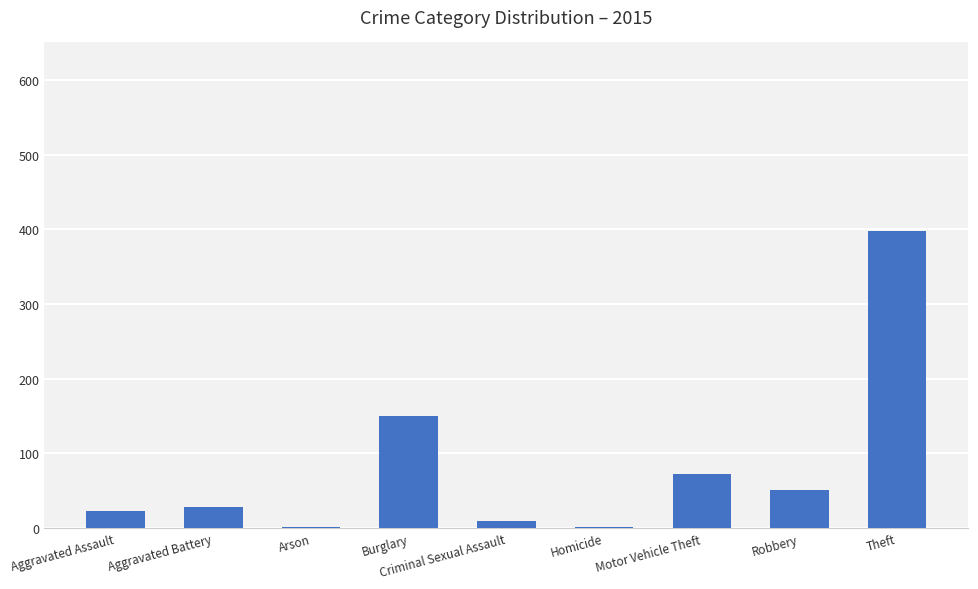

What is the difference between the maximum and minimum values?

396